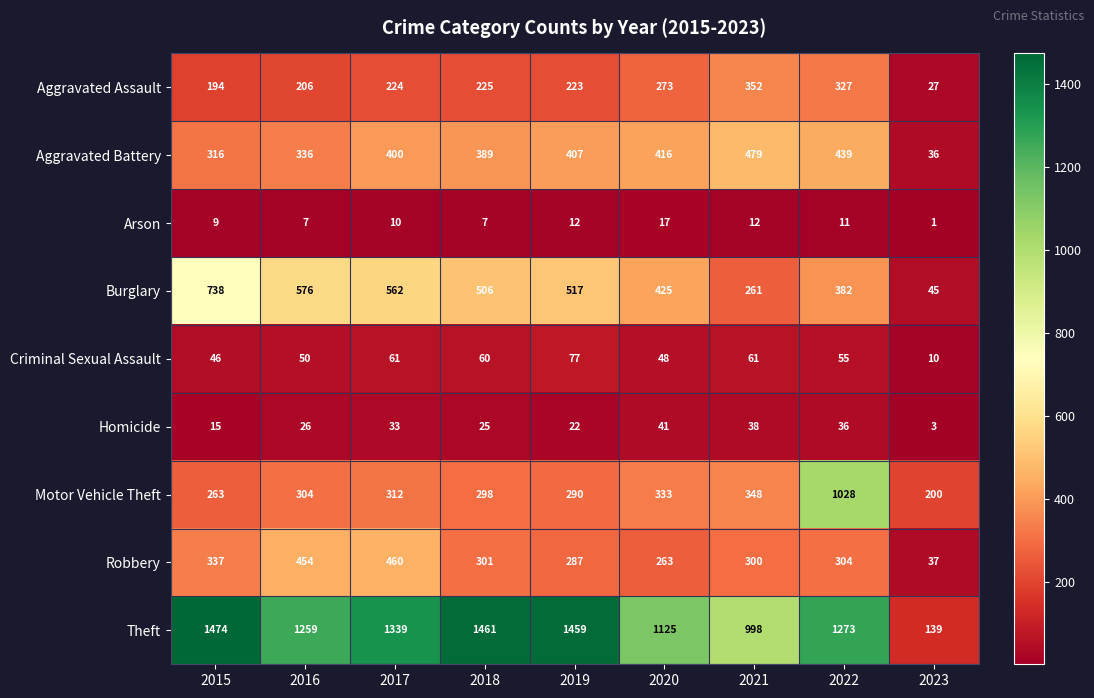

Which series has the widest spread of values?

Theft